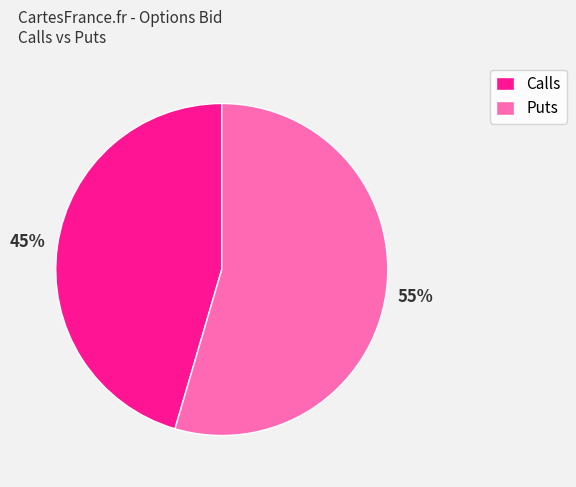

Is it true that Calls is 45% of the pie?

True